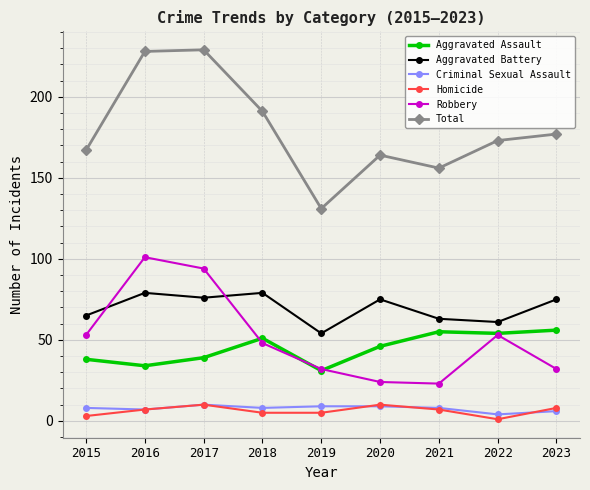

How many interior local peaks does the Robbery series have?

2